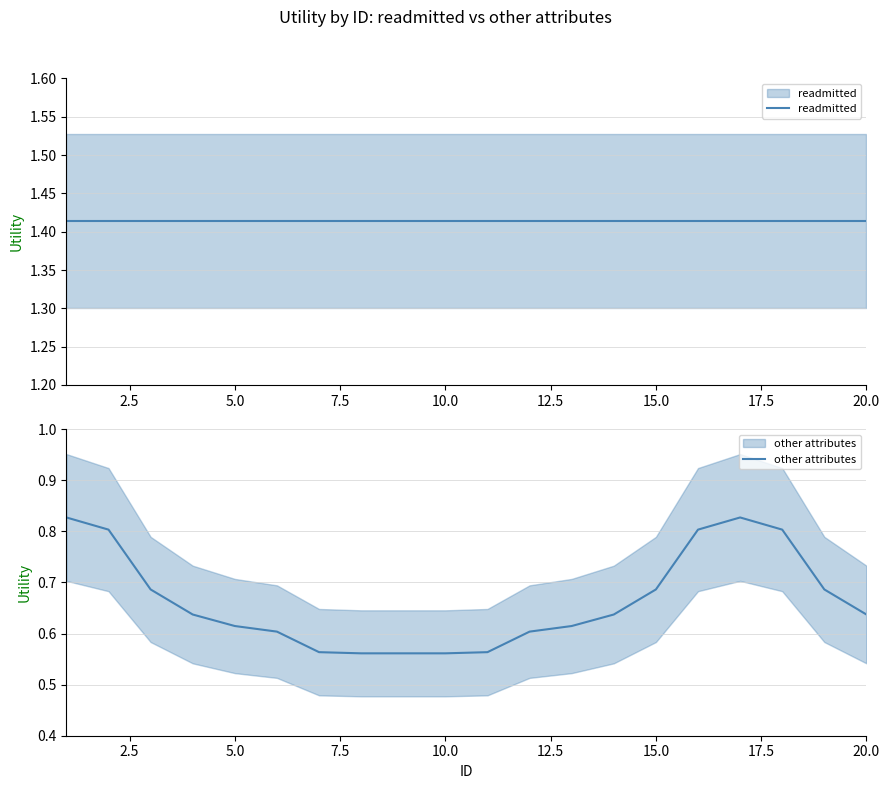

What is the sum of all other attributes values?

13.3